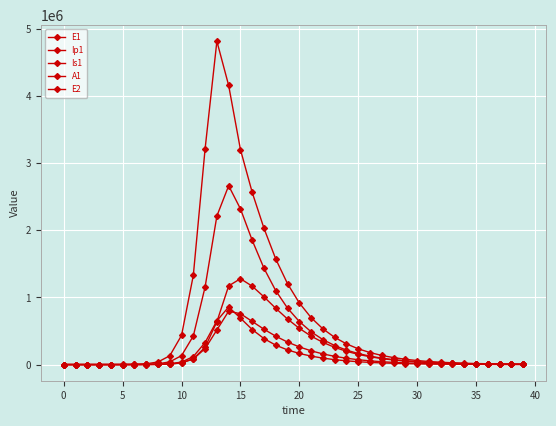

Does the chart have visible grid lines?

Yes